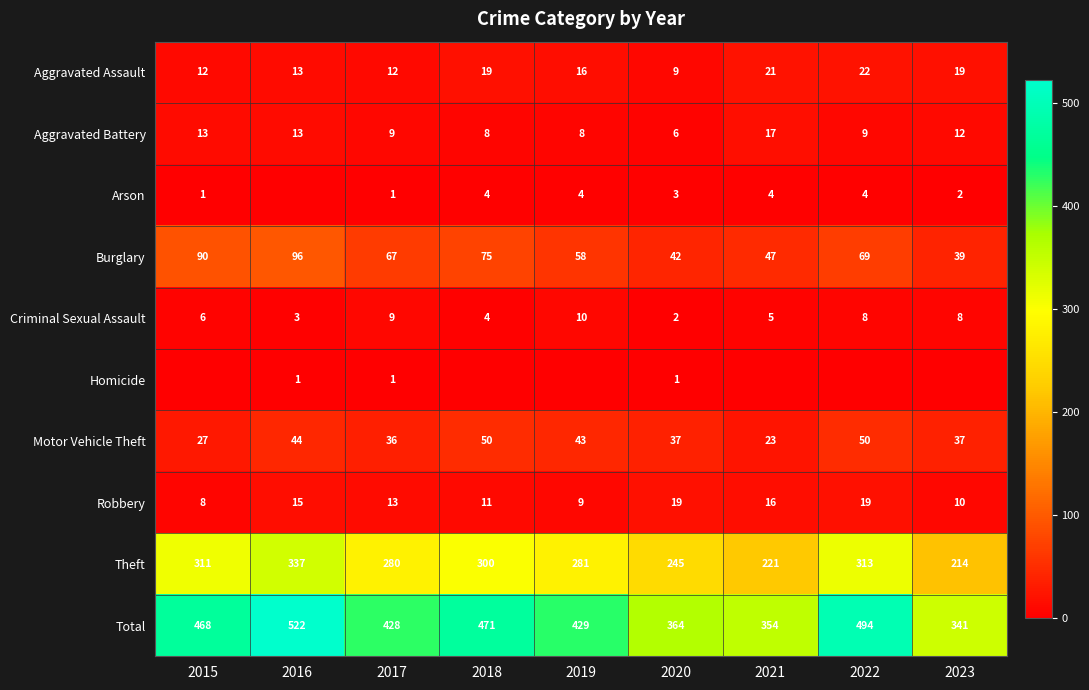

What is the difference between the maximum and minimum values in the Aggravated Battery series?

11